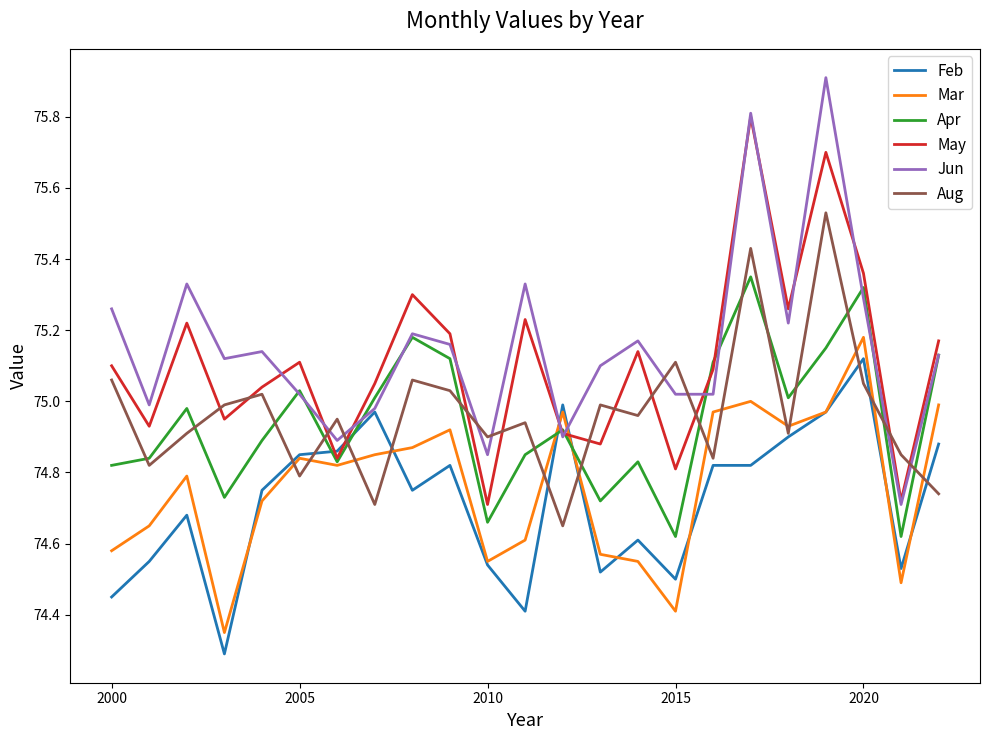

True or false: May and Mar intersect in this chart.

True